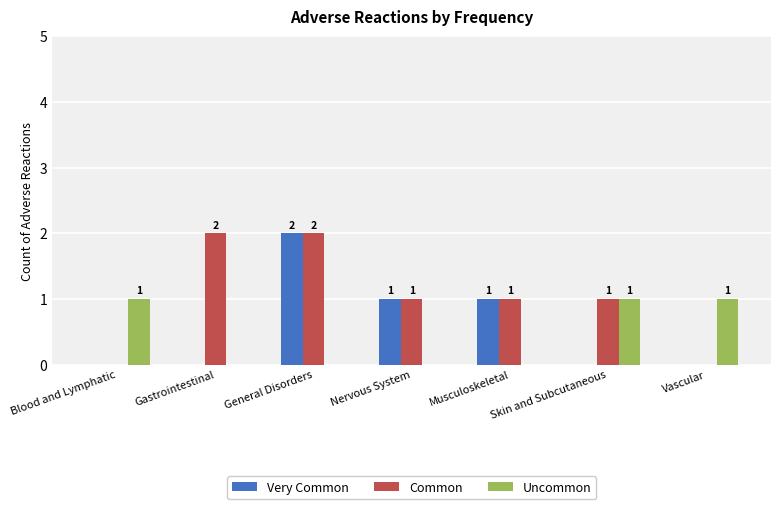

How many Common values are between 0 and 2?

7